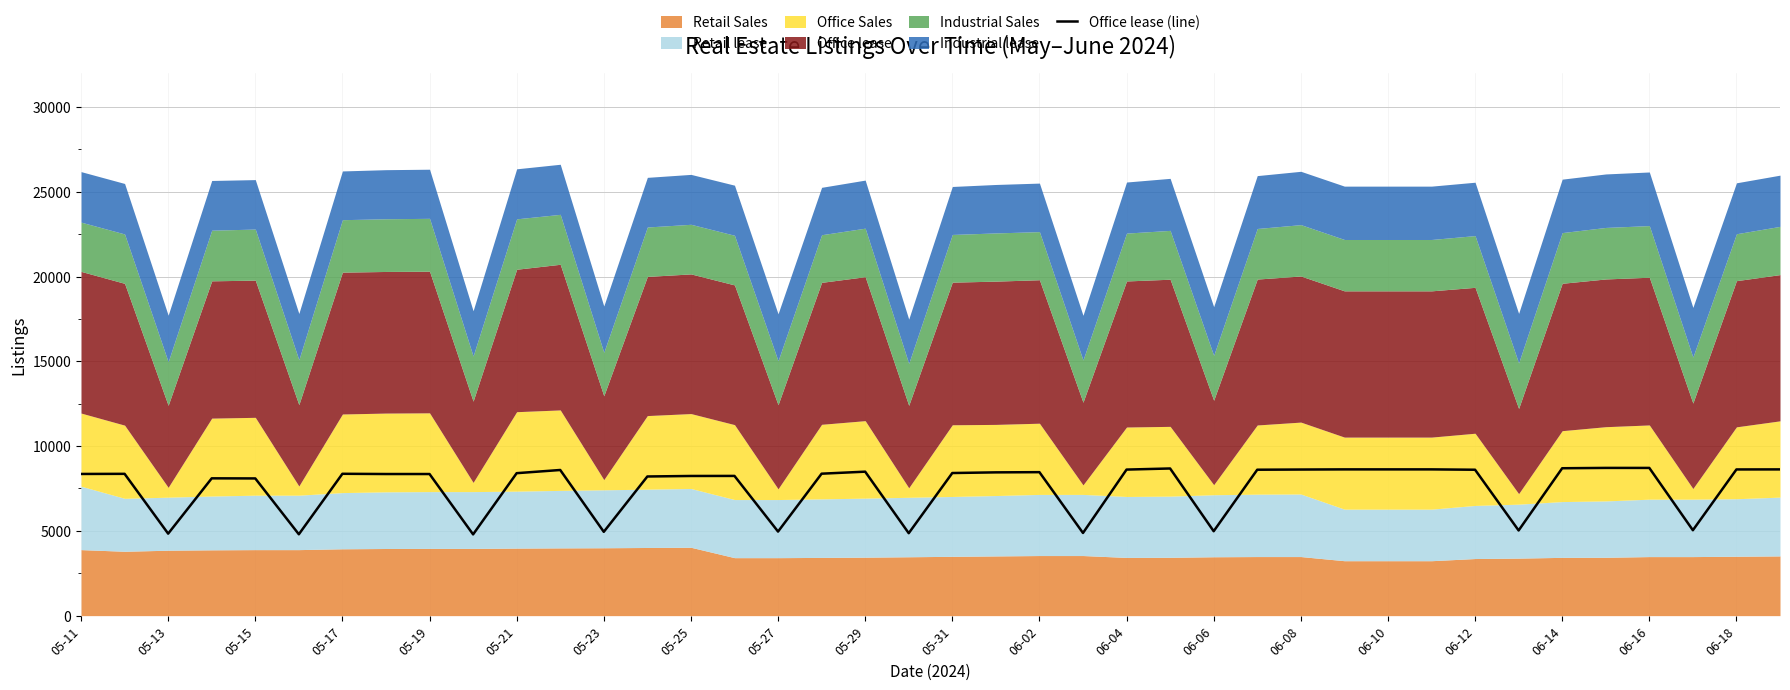

How many interior local valleys (lower than both neighbors) does the data have?

10